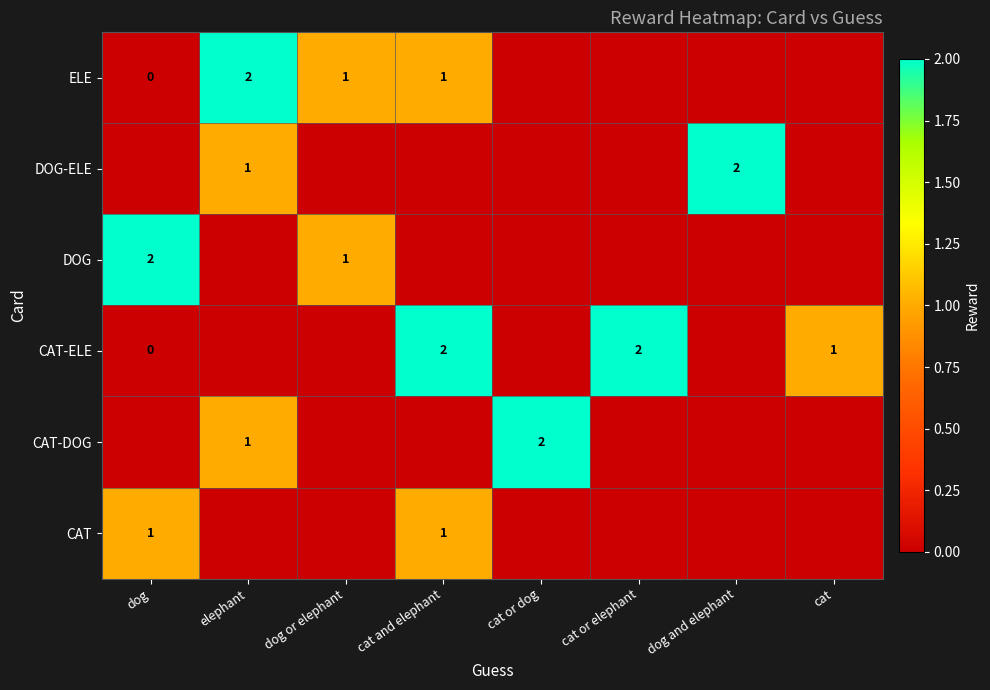

The CAT-ELE series shows 1.0 at cat. True or false?

True